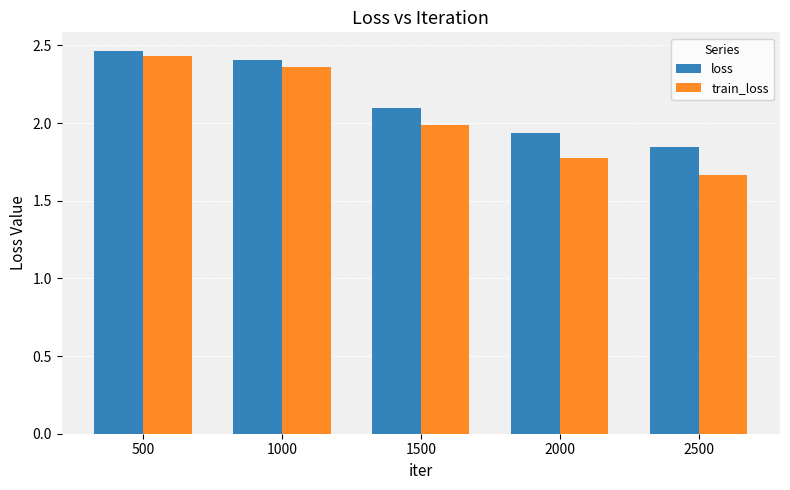

Rank the series by their maximum value, from highest to lowest.

loss, train_loss